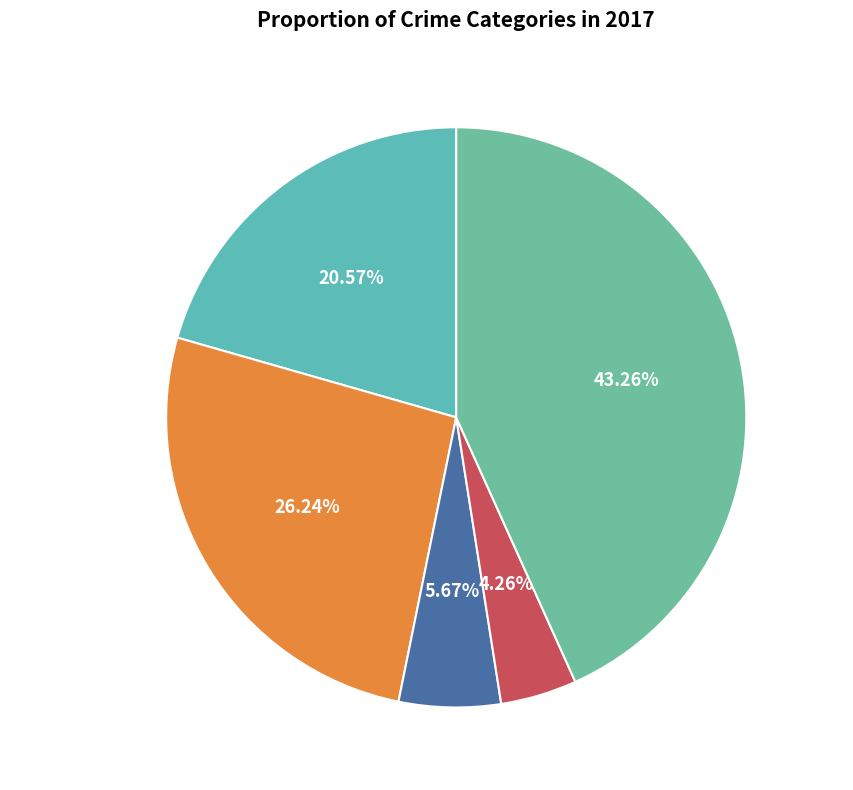

To the nearest percent, what portion does Aggravated Battery represent?

26%